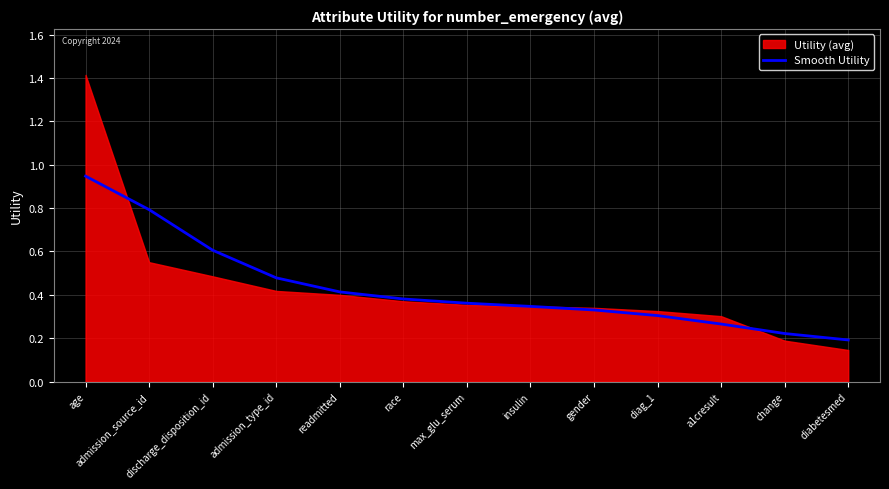

What is the value of the 6th point from the left?

0.4